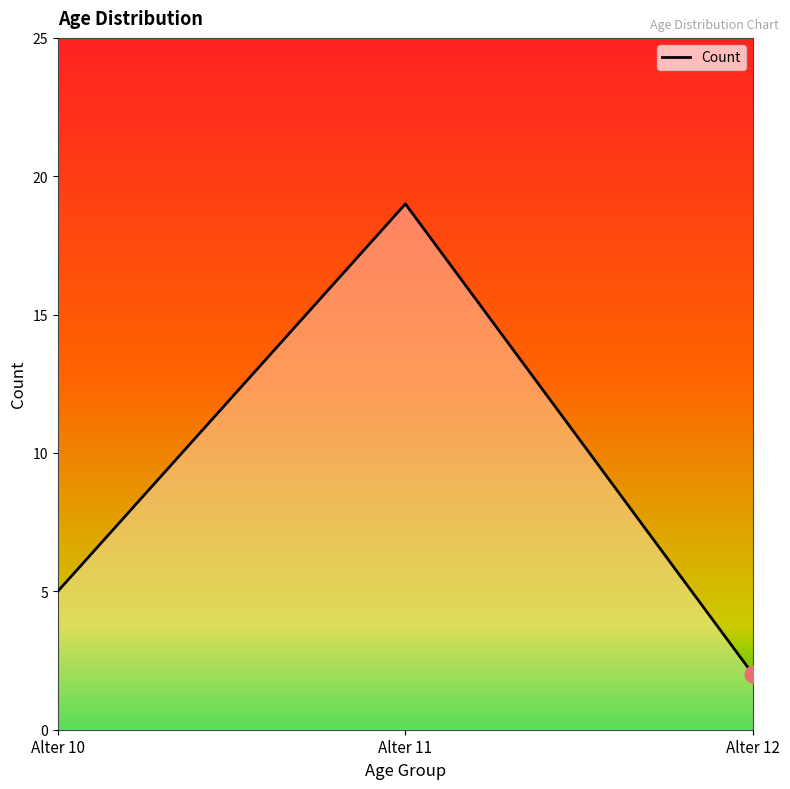

What is the change in value from Alter 11 to Alter 12?

-17